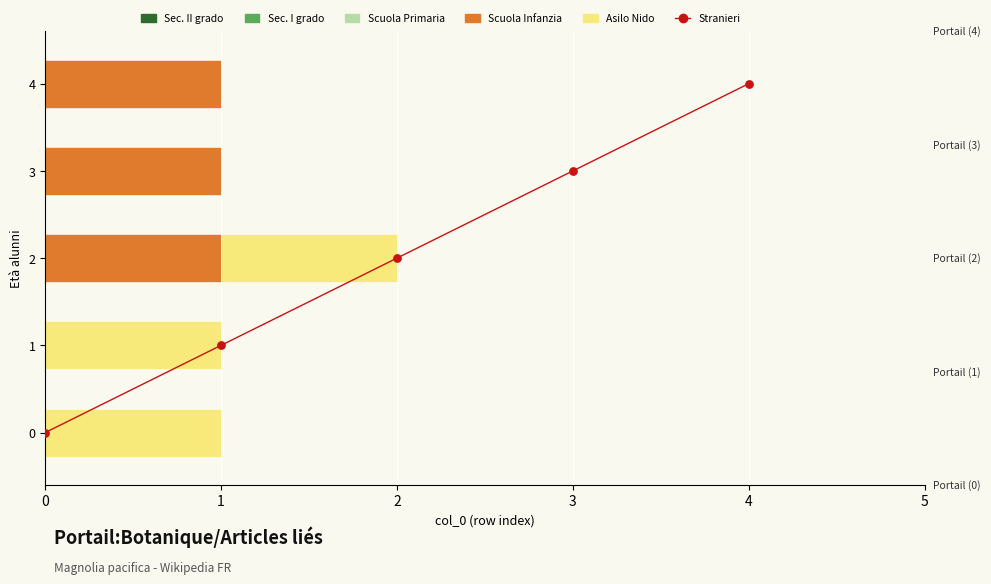

At which category is the sum across all series the highest?

4